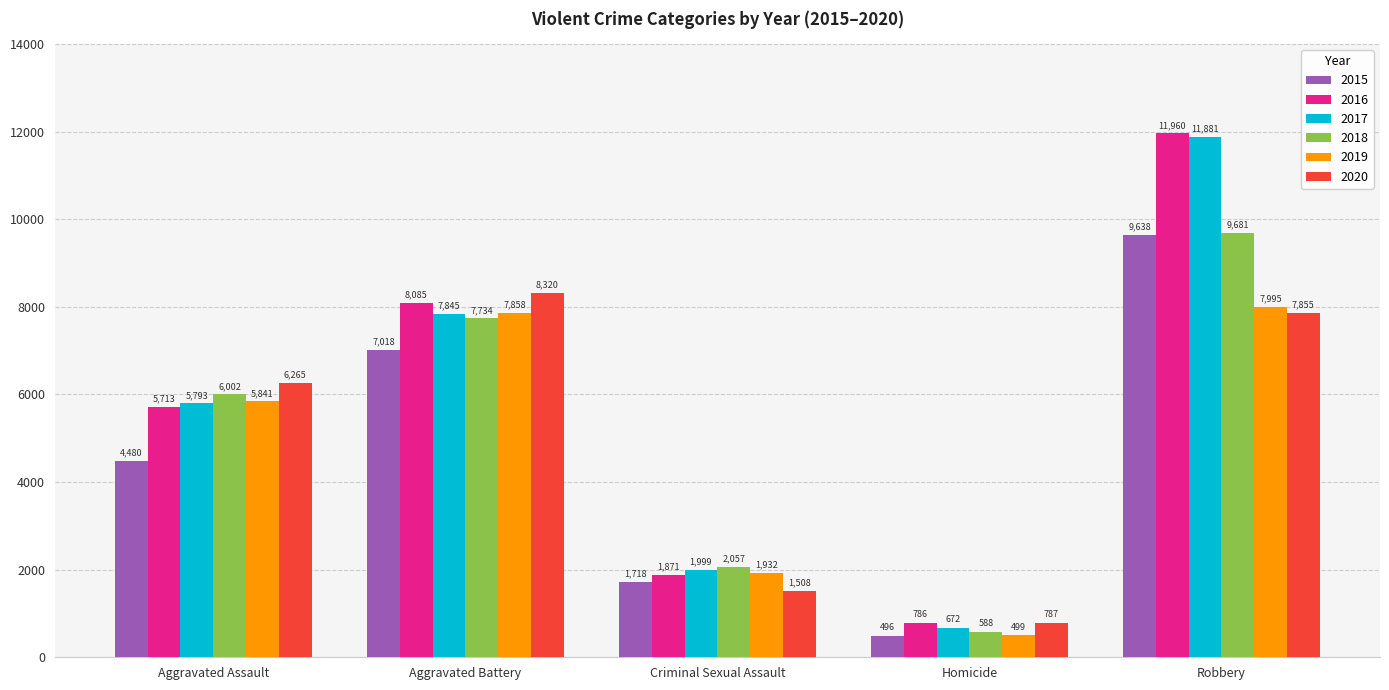

How many 2017 values are between 1999 and 7845?

3